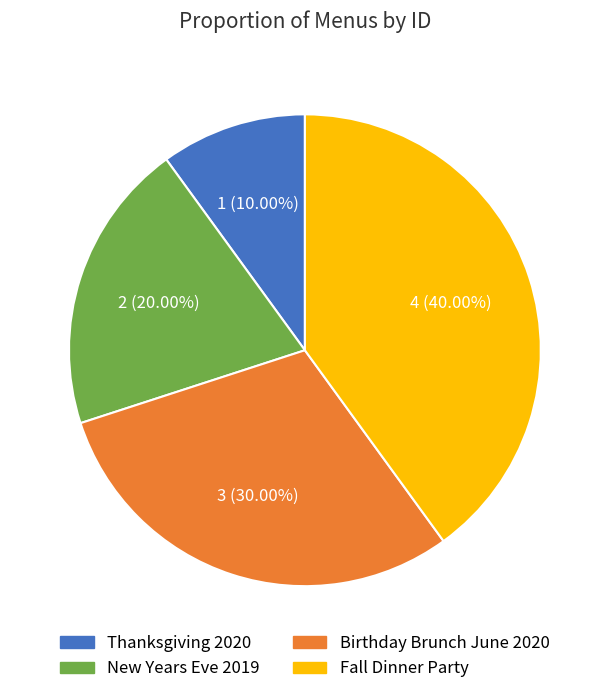

Is there a majority slice in this chart?

No